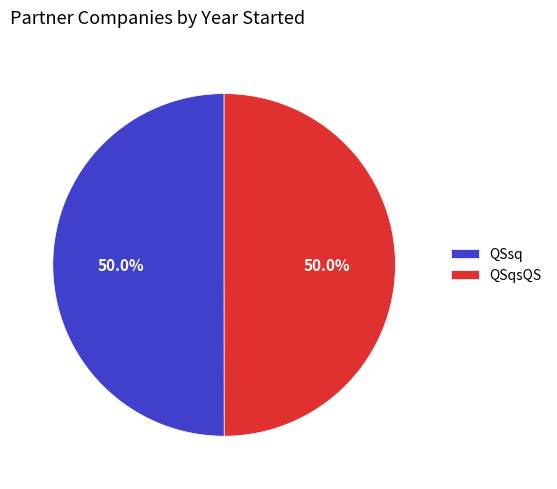

To the nearest percent, what portion does QSsq represent?

50%